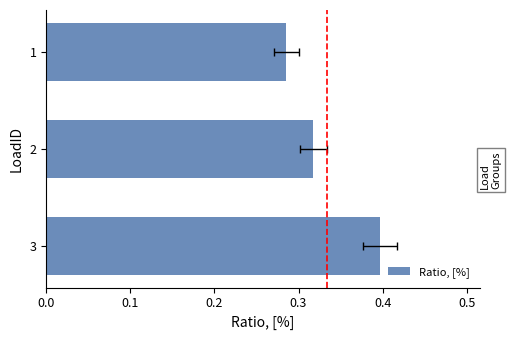

The chart shows a value of 0.5 at 2. True or false?

False